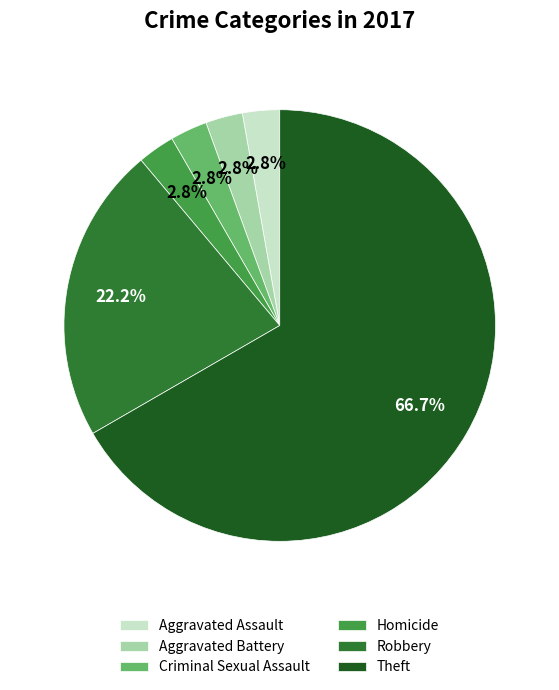

What percentage do Aggravated Assault and Criminal Sexual Assault together represent?

5.6%